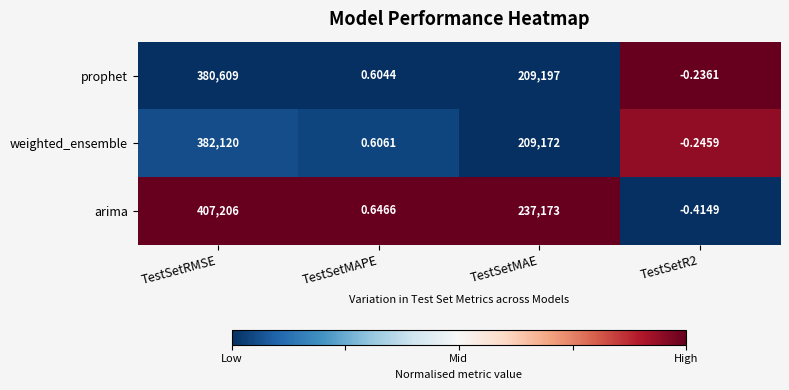

At which label does prophet reach its peak?

TestSetRMSE